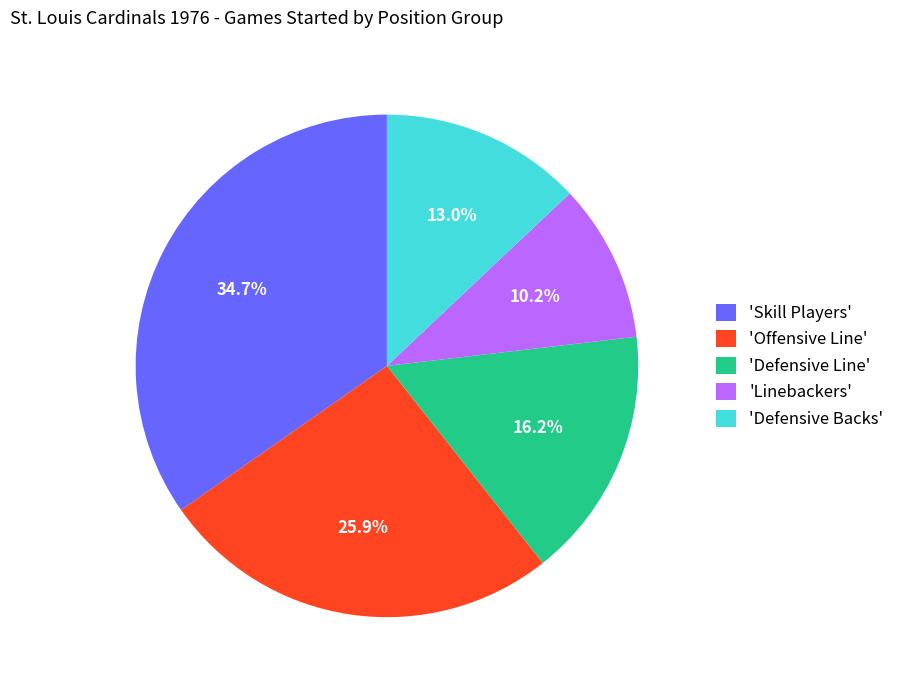

How many segments does this pie chart have?

5